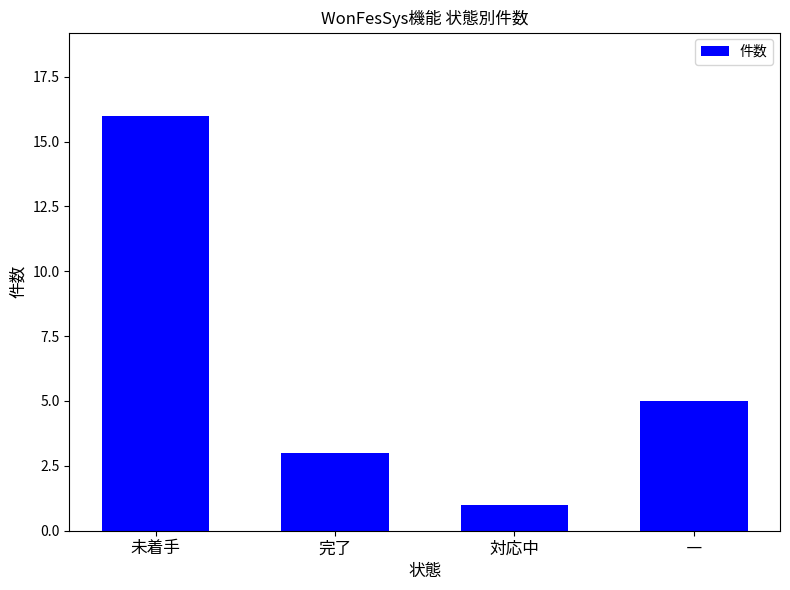

What is the change in value from 未着手 to 対応中?

-15